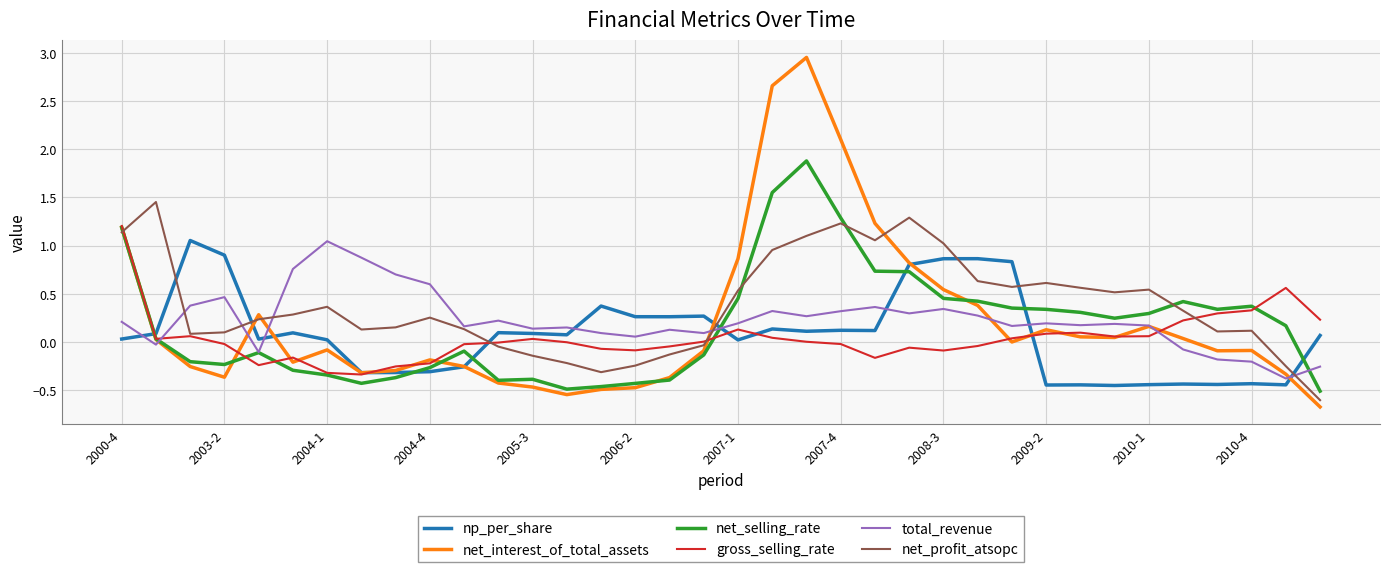

What is the minimum value shown in the chart?

-0.7